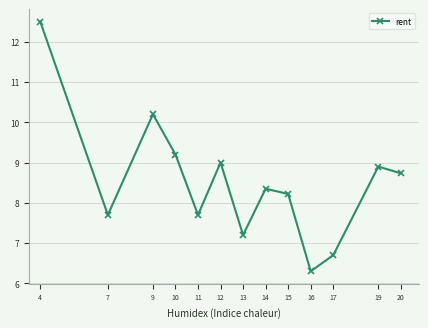

The value at 14 is 8.3. True or false?

True